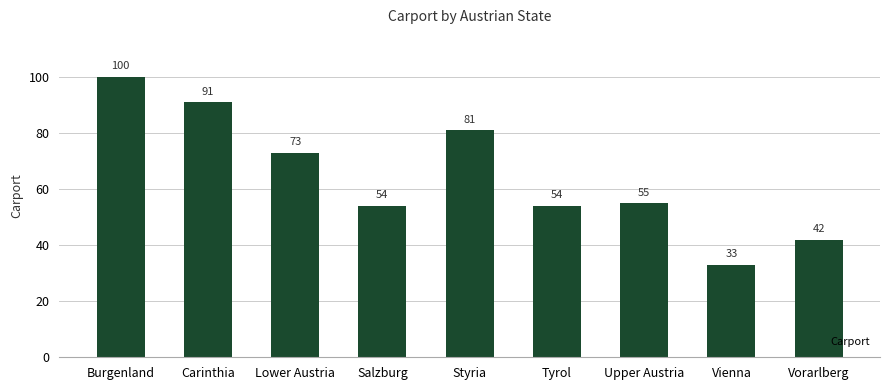

True or false: the data shows 33 at Vienna.

True